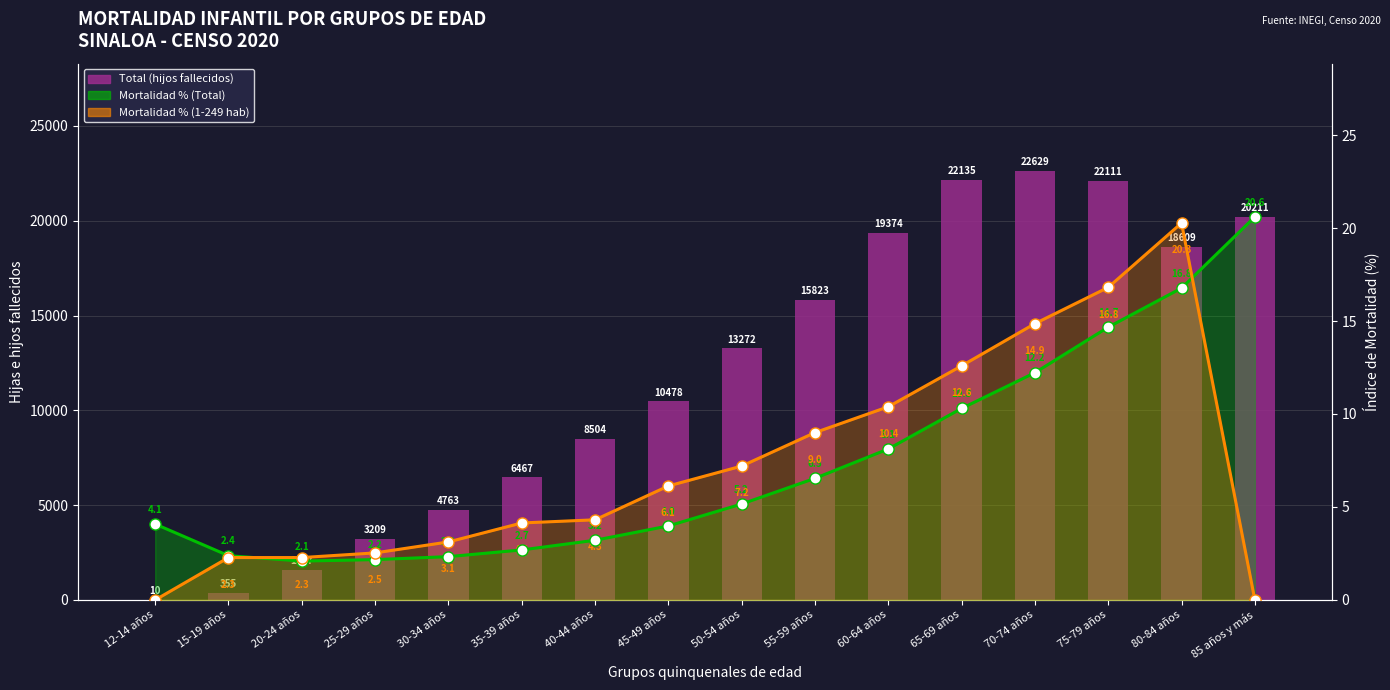

Rank the series at 70-74 años from highest to lowest value.

Total (hijos fallecidos), Mortalidad % (1-249 hab), Mortalidad % (Total)